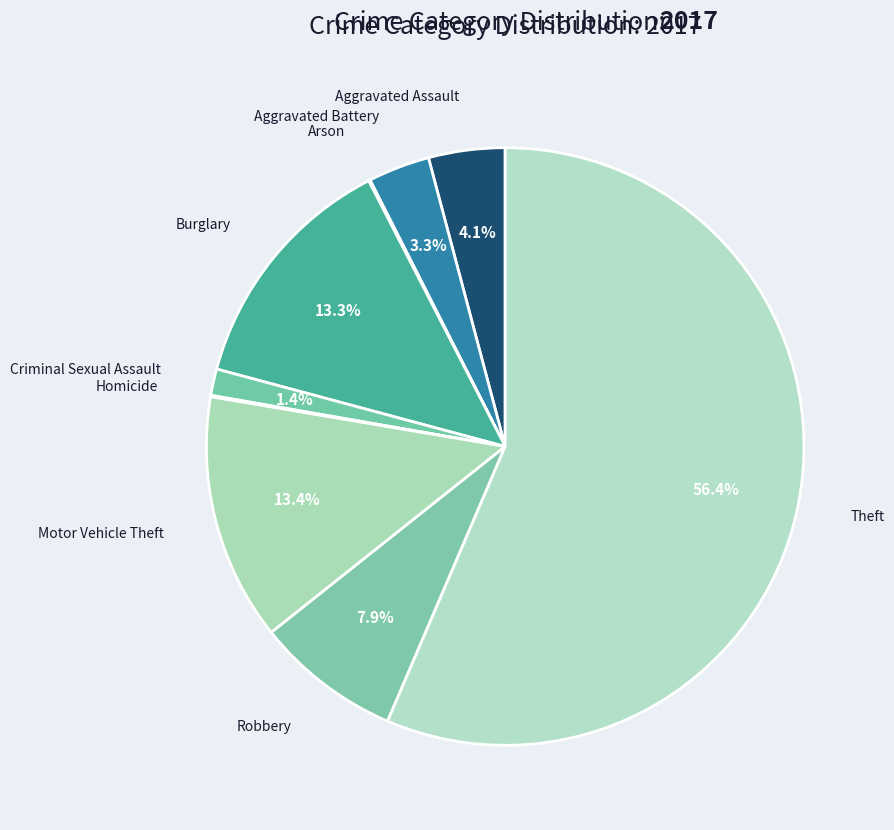

True or false: Theft accounts for 47% of the total.

False